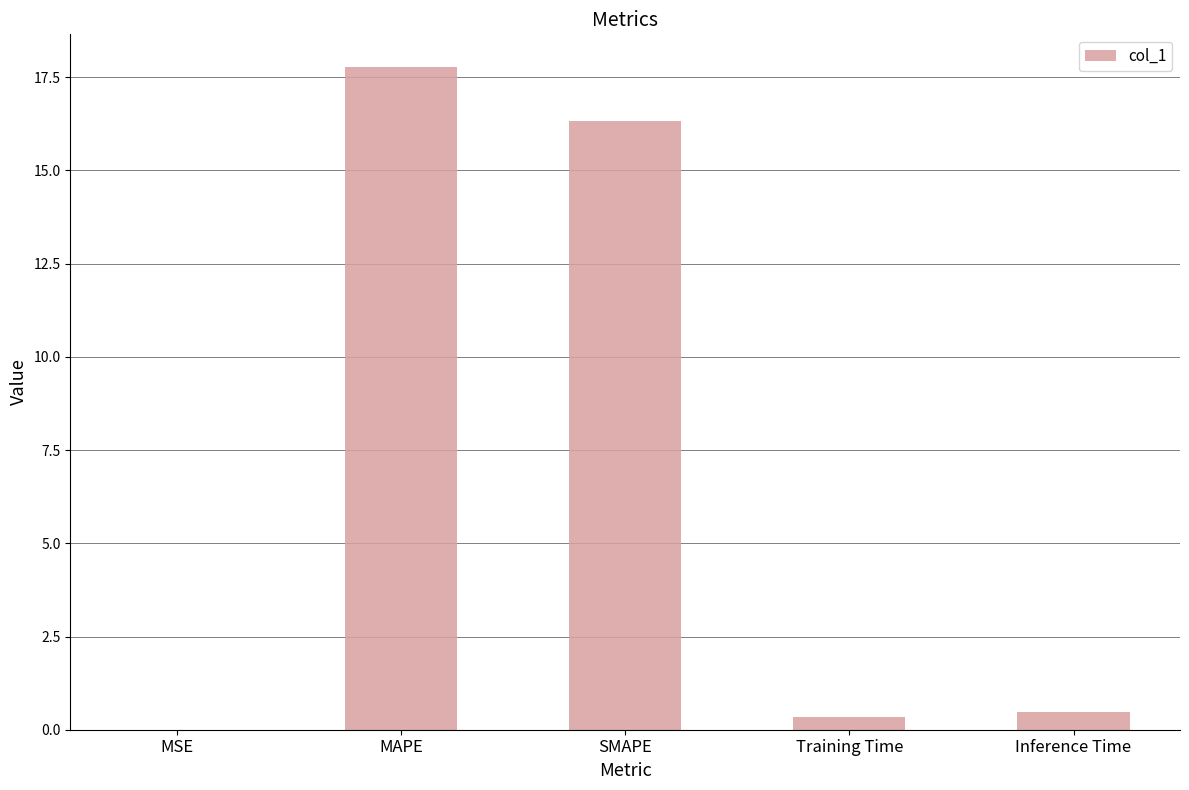

What is the sum of all values?

34.9